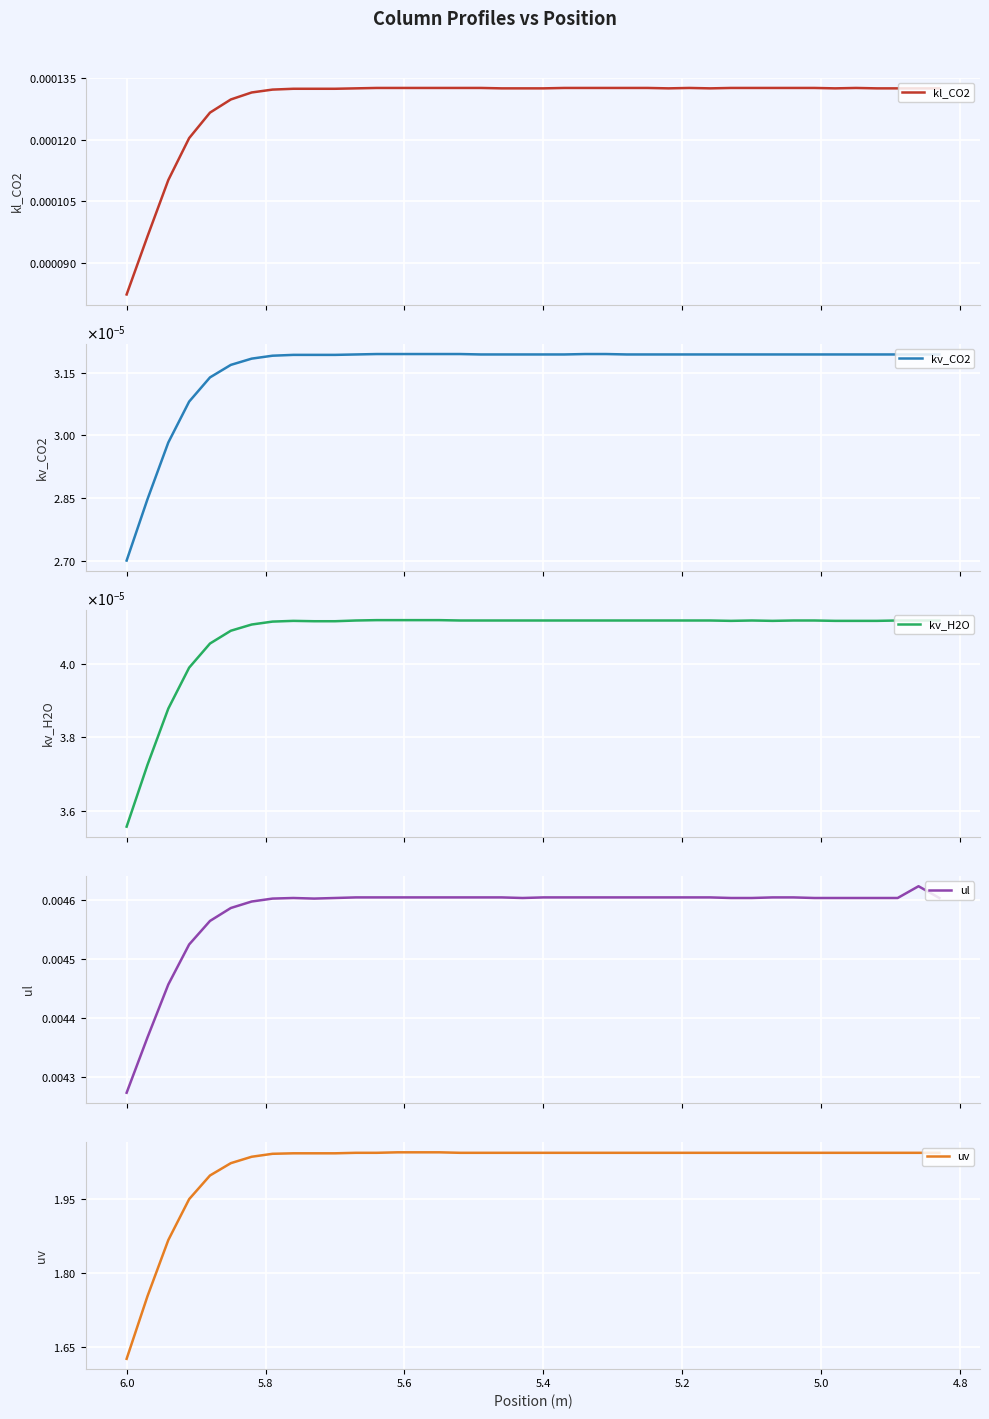

True or false: uv has a value of 0.7 at 6.2.

False